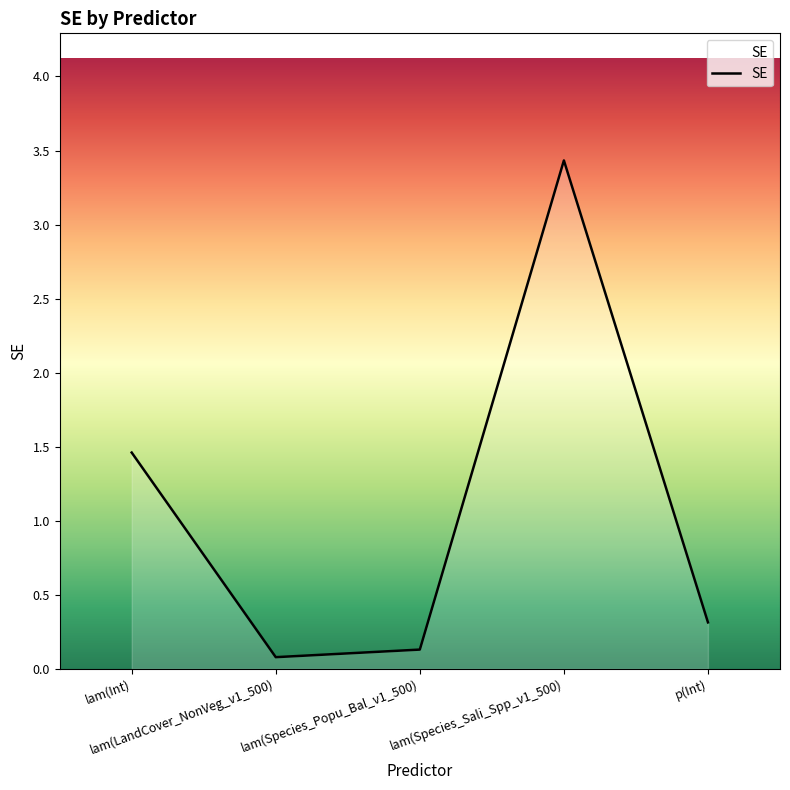

At which category does the chart reach its minimum across all series?

lam(LandCover_NonVeg_v1_500)